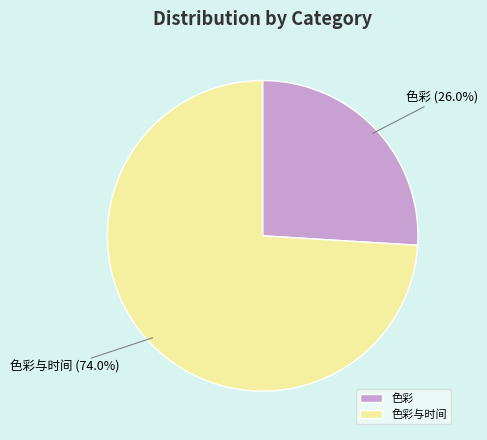

What is the ratio of the value at 色彩 to the value at 色彩与时间?

0.4